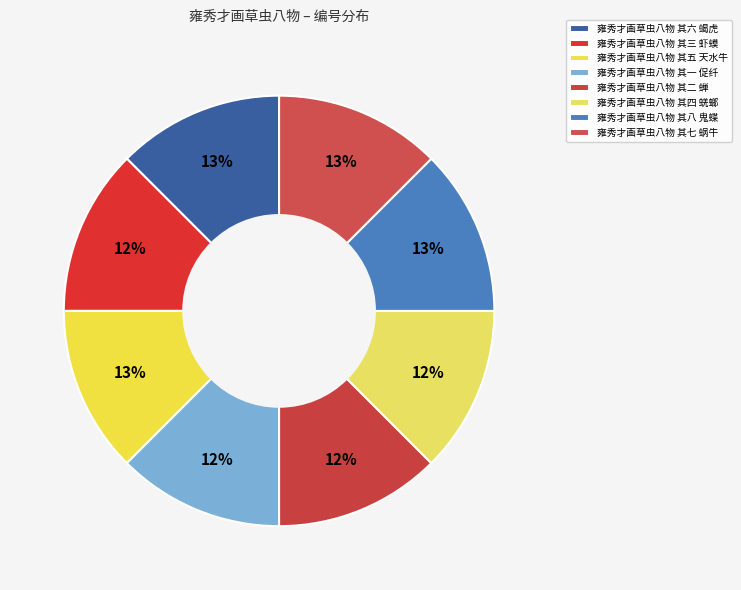

To the nearest percent, what portion does 雍秀才画草虫八物 其八 鬼蝶 represent?

13%